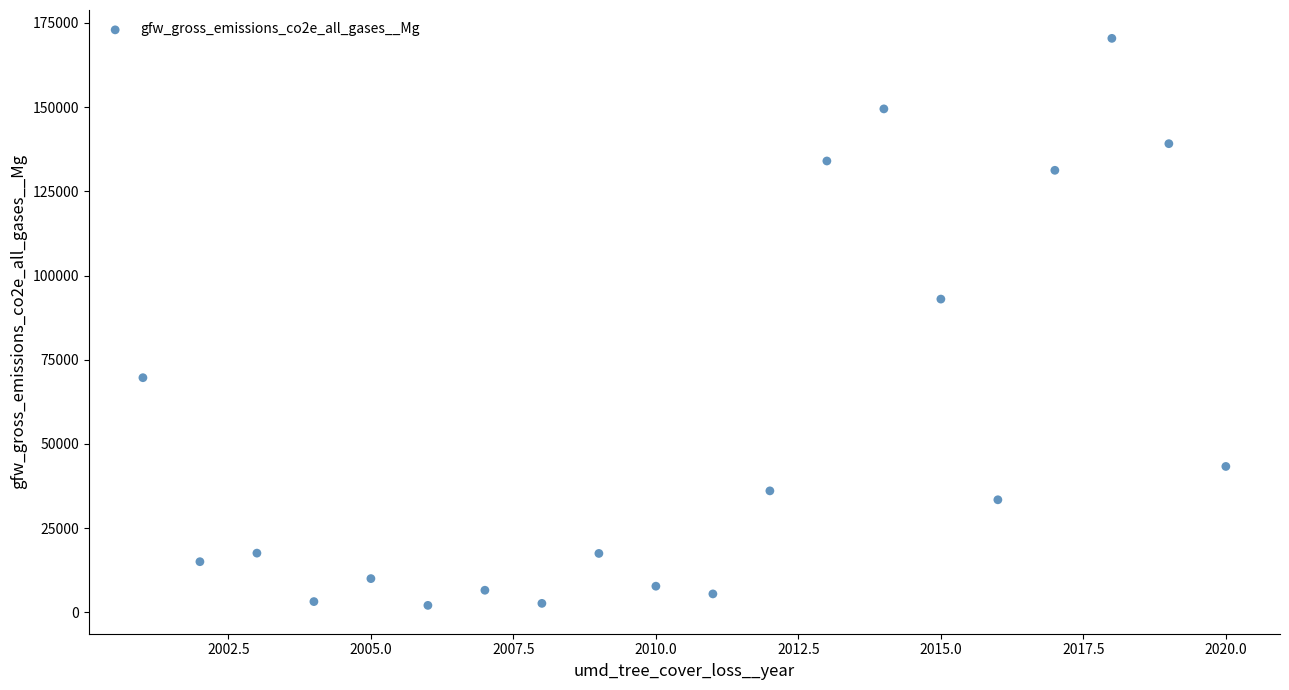

What is the range of X values (max minus min)?

19.0